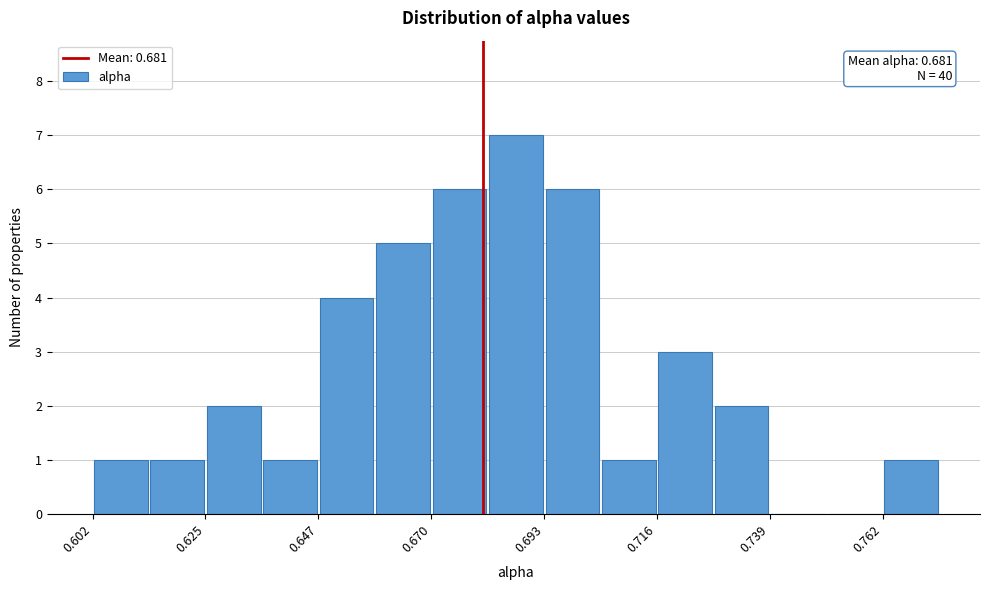

Read against the x-axis, roughly where is the centre of the tallest bar?

0.690